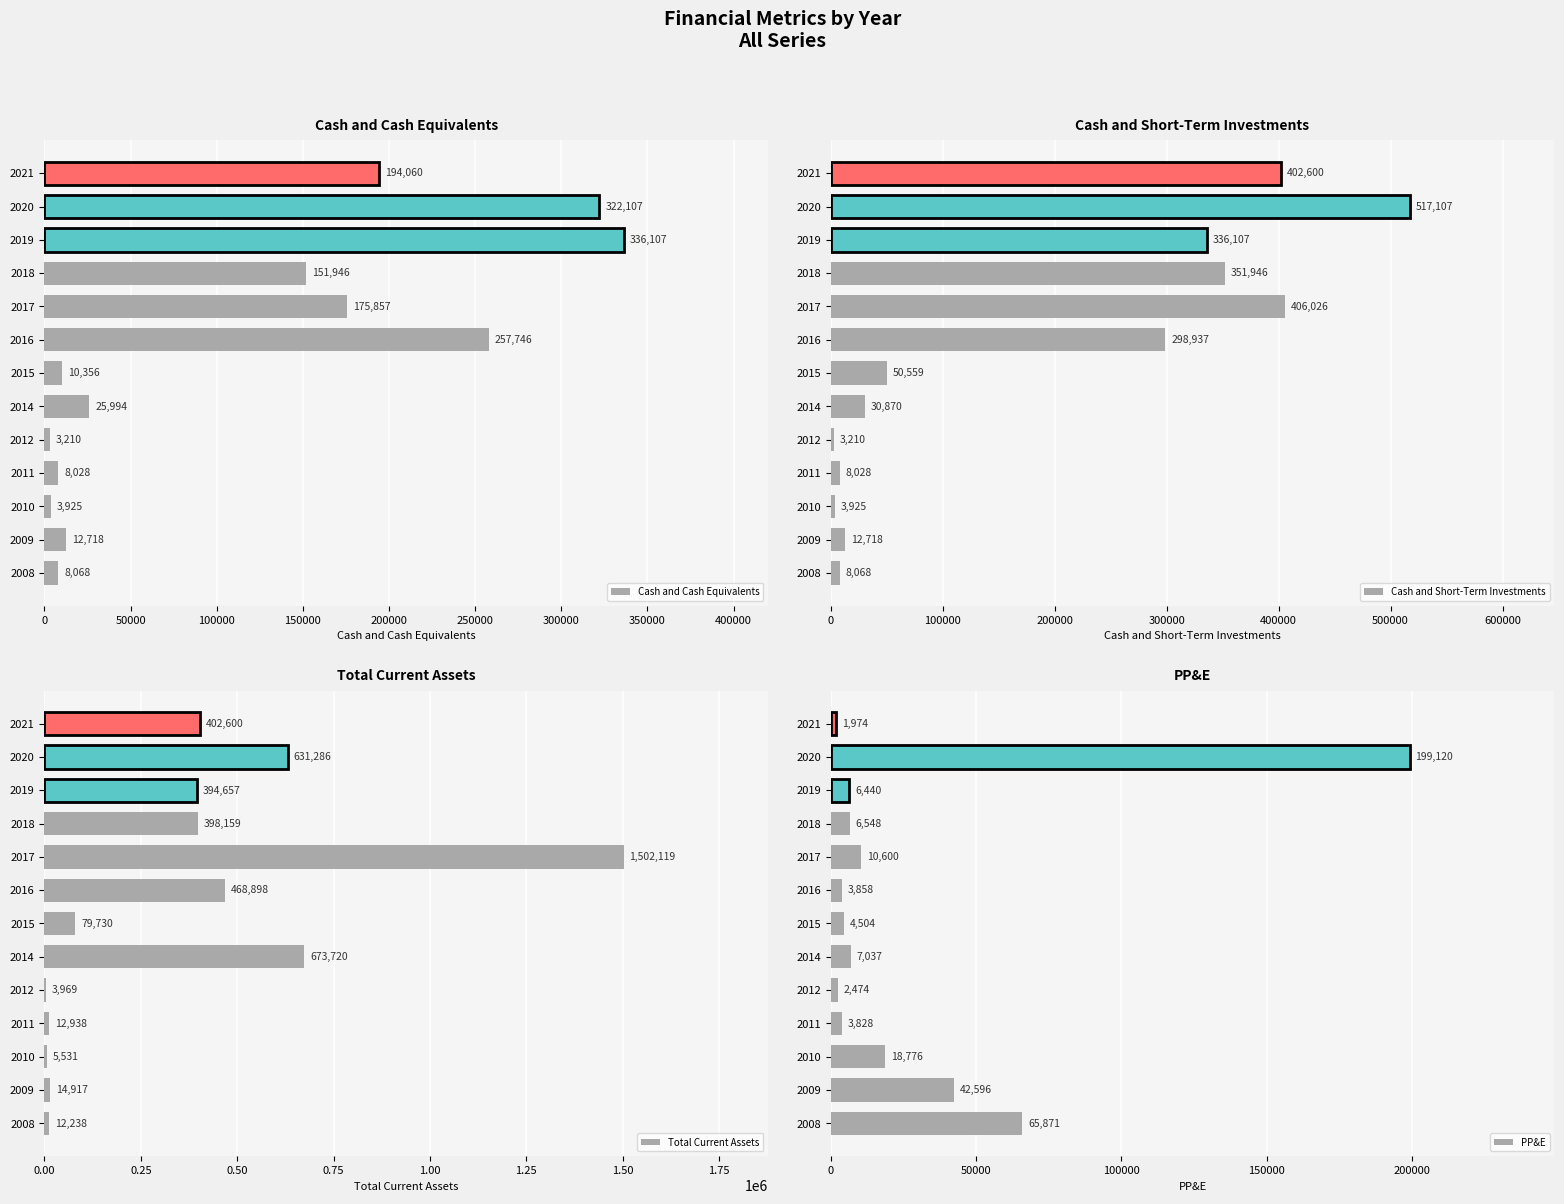

Rank the series by their maximum value, from highest to lowest.

Total Current Assets, Cash and Short-Term Investments, Cash and Cash Equivalents, PP&E